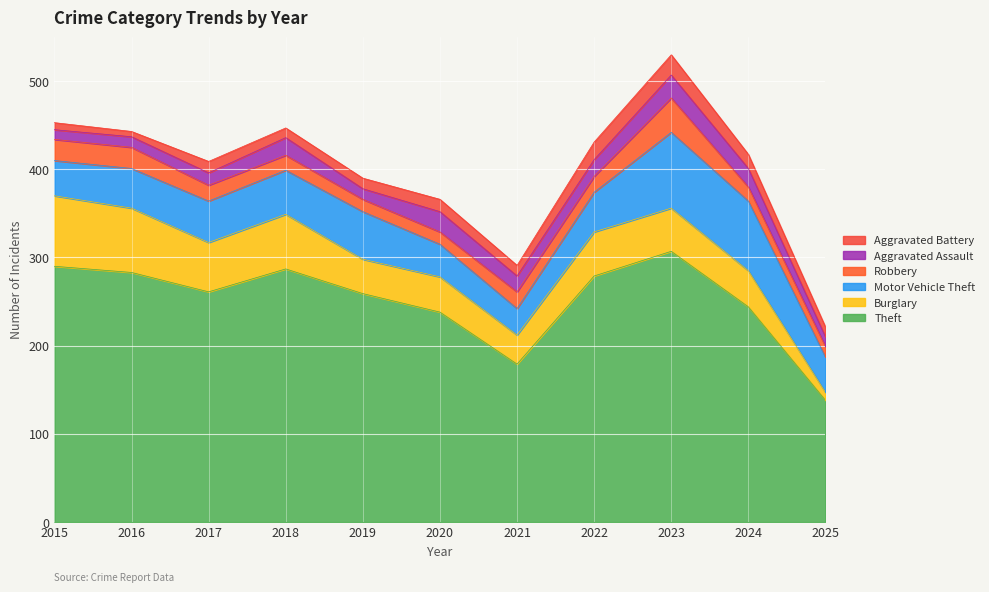

In Aggravated Assault, how many points are higher than both neighbors (excluding endpoints)?

3